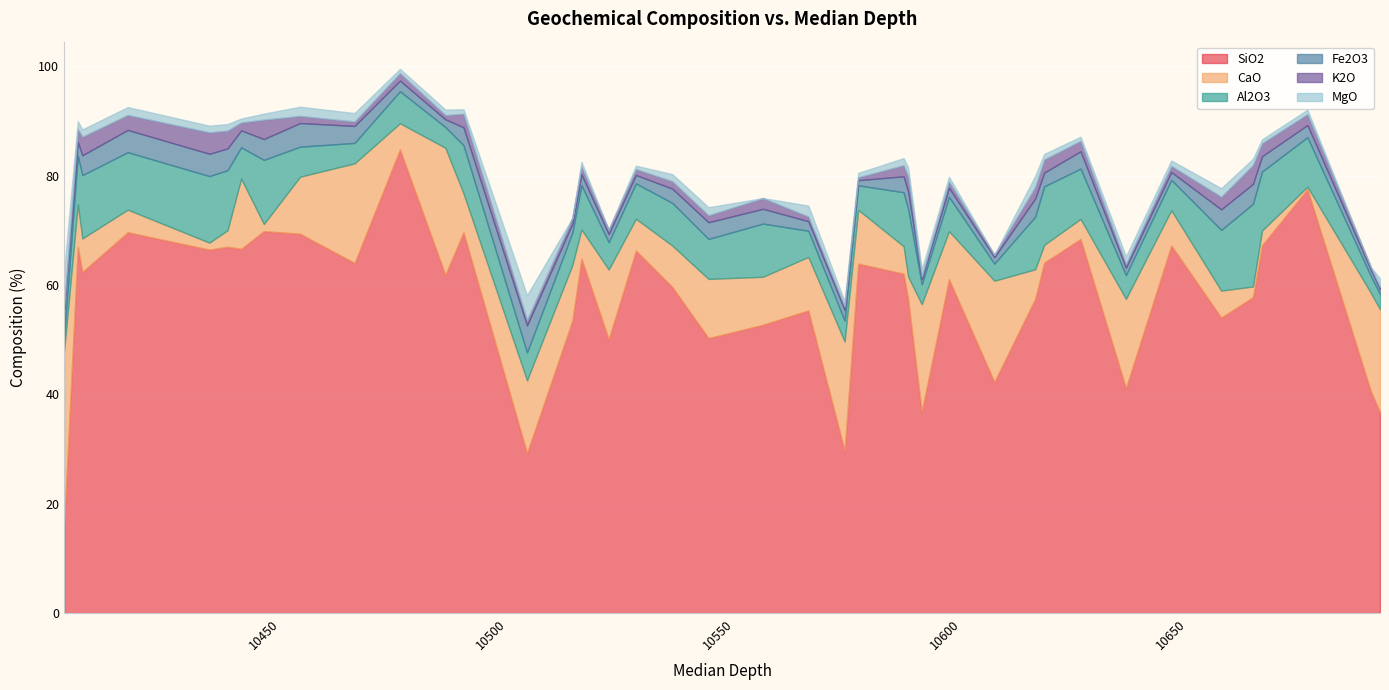

How many data points in Al2O3 are less than 7?

20